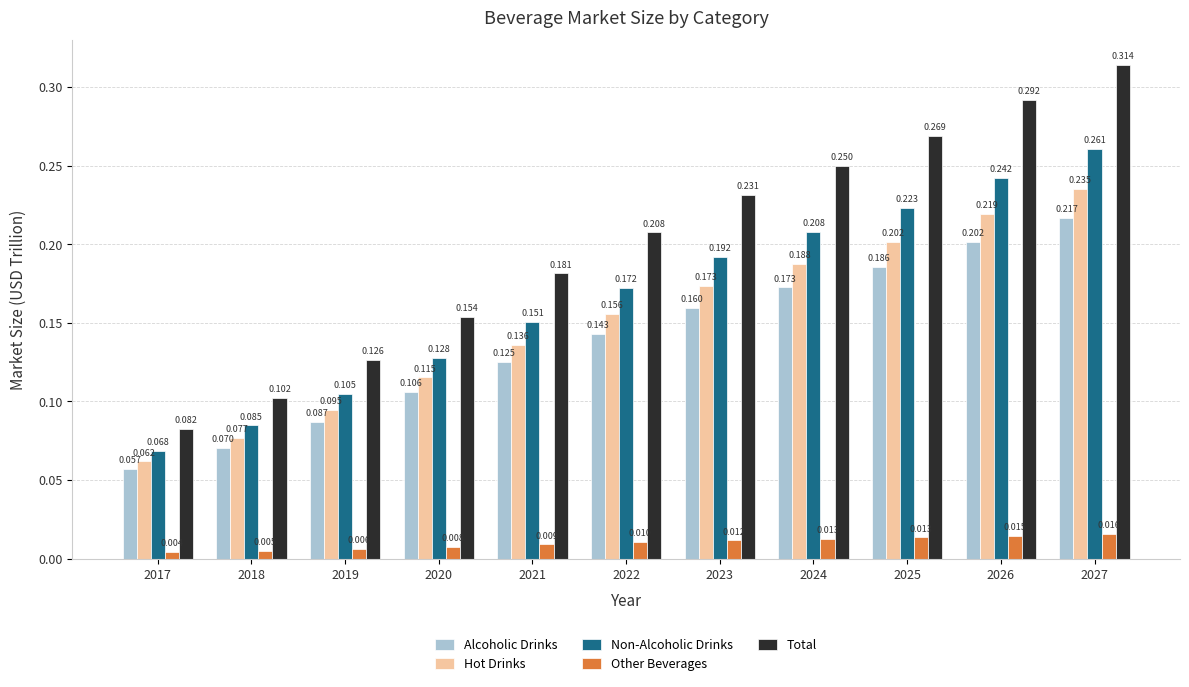

How many bars are there in each group?

5